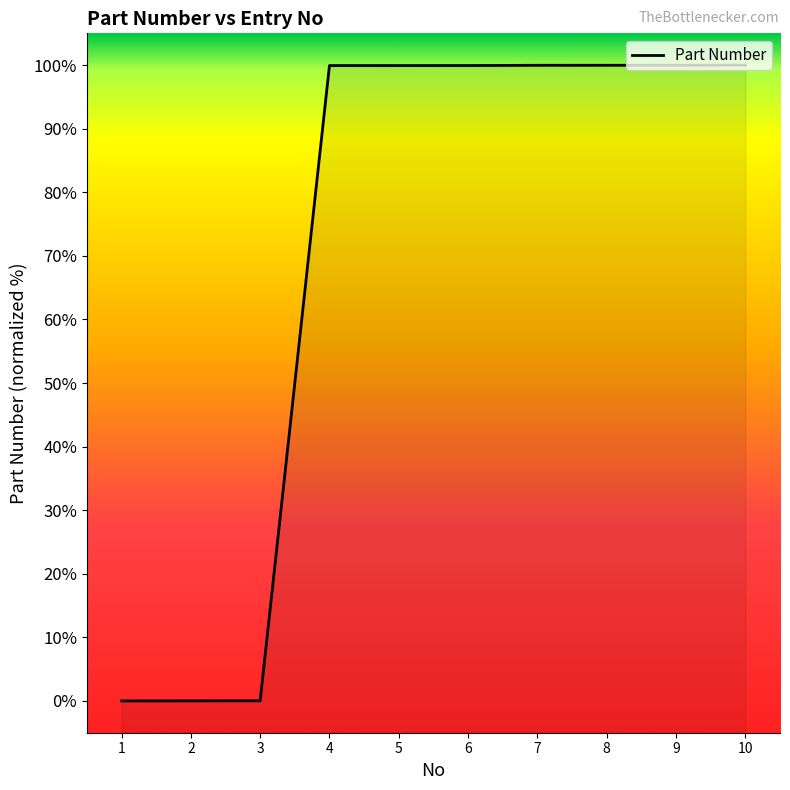

What is the value of the 9th point from the left?

100.0